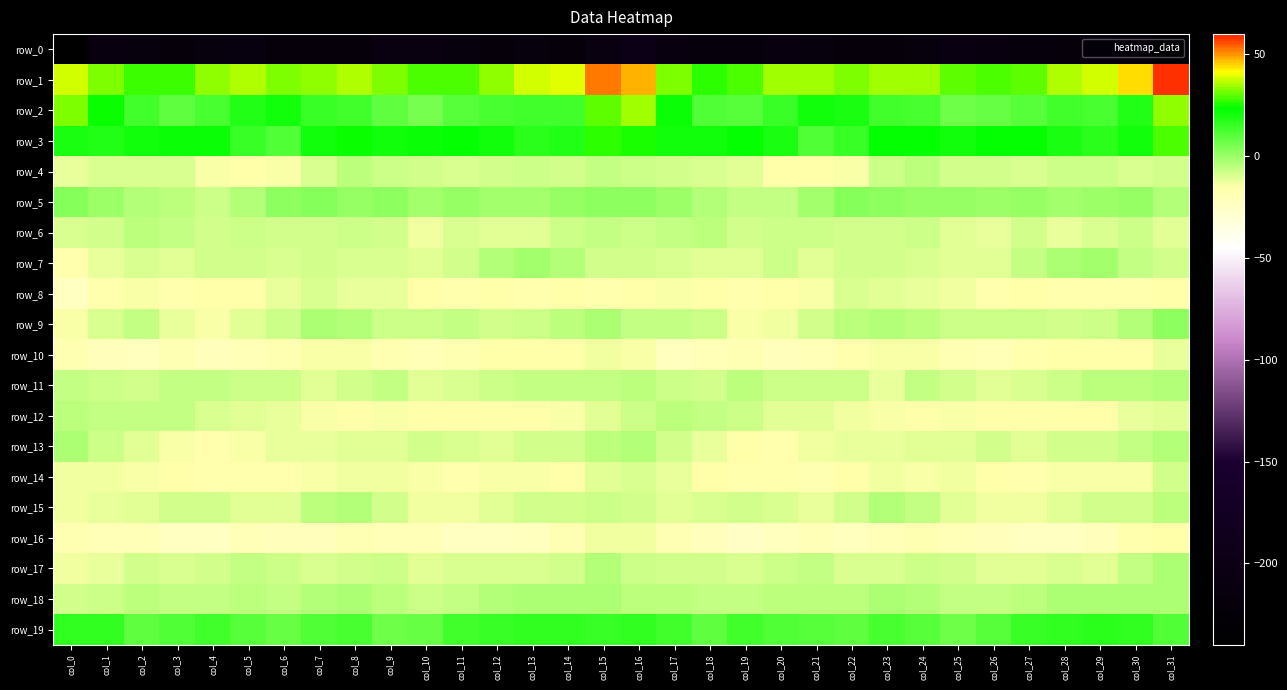

How many data points in row_4 are less than -9?

17